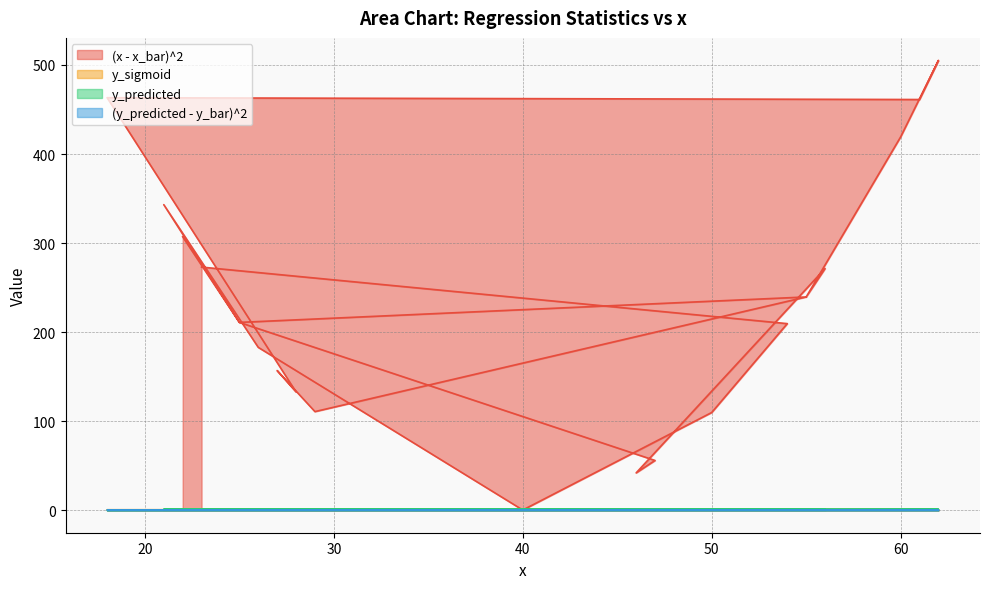

Between which two adjacent categories do (x - x_bar)^2 and y_predicted first intersect?

26 and 40